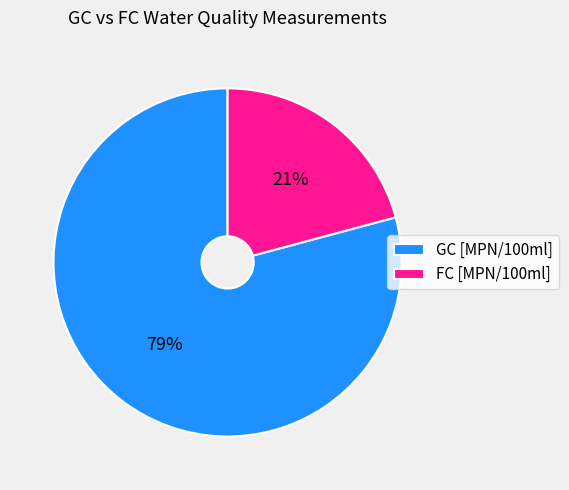

Rank the categories by value from highest to lowest.

GC [MPN/100ml], FC [MPN/100ml]